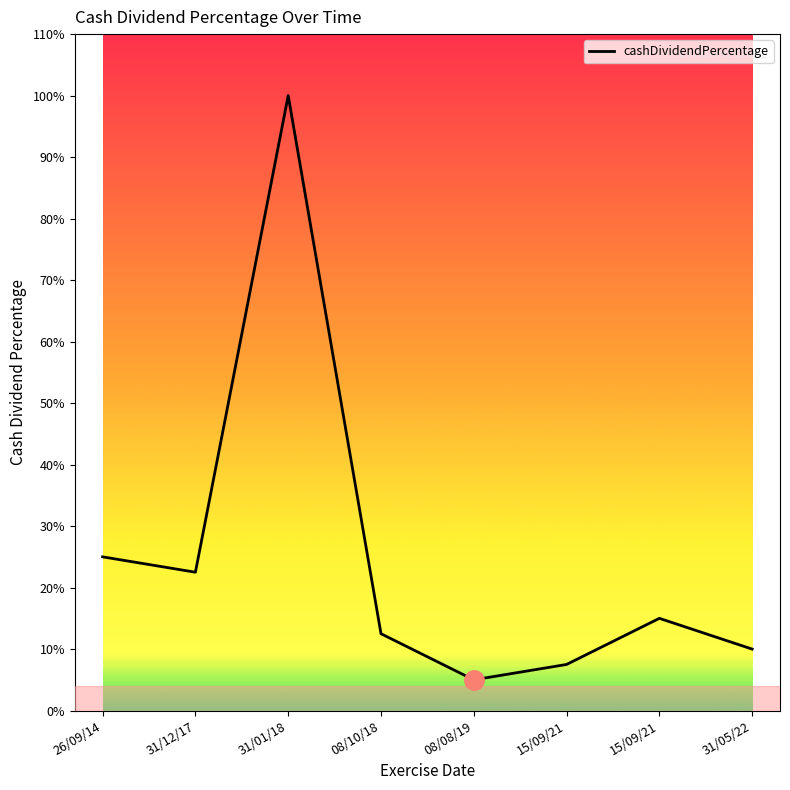

True or false: the data shows 0.3 at 26/09/14.

False